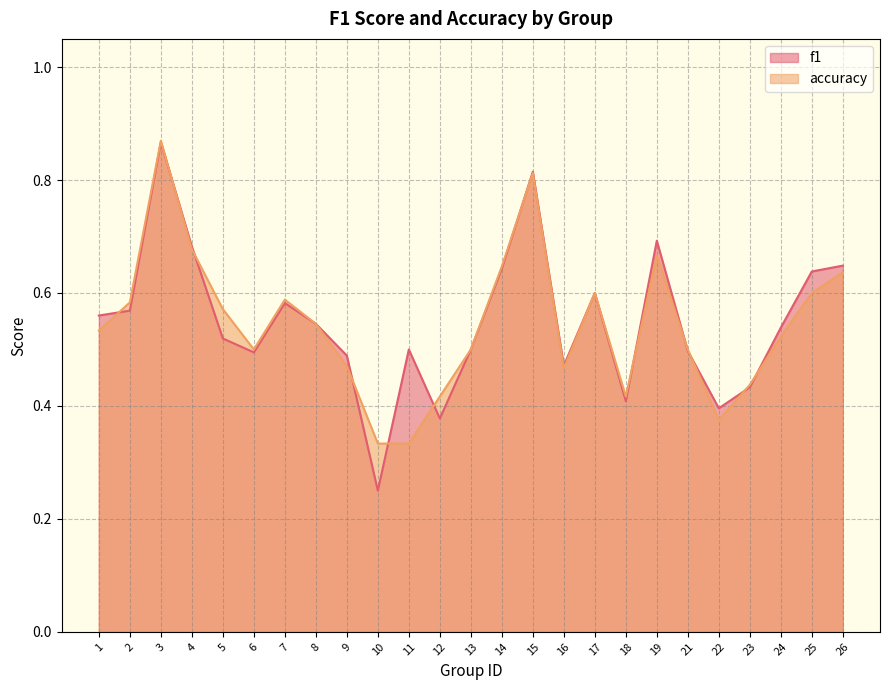

Where do accuracy and f1 first cross each other?

1 and 2